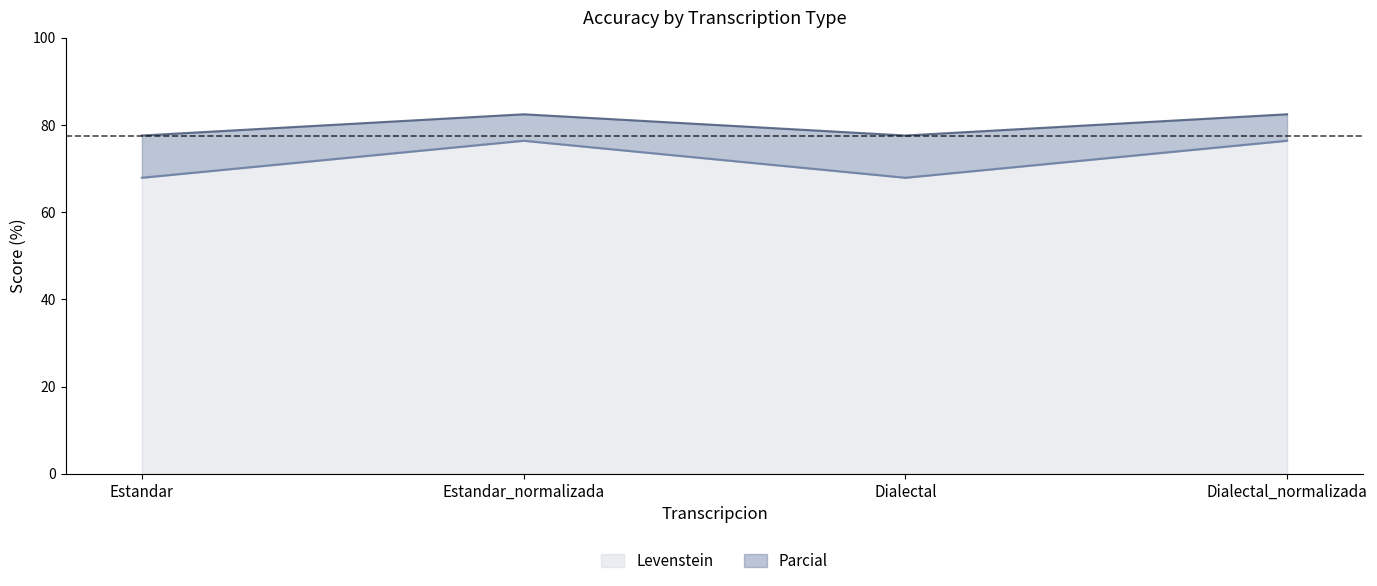

What is the label of the 4th point from the left?

Dialectal_normalizada